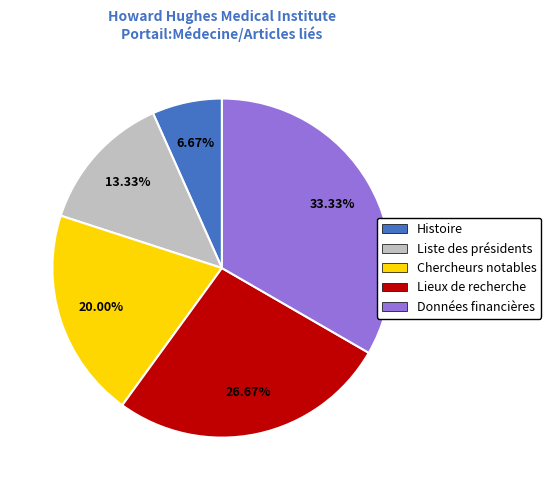

To the nearest percent, what is the combined percentage of Lieux de recherche and Histoire?

33%